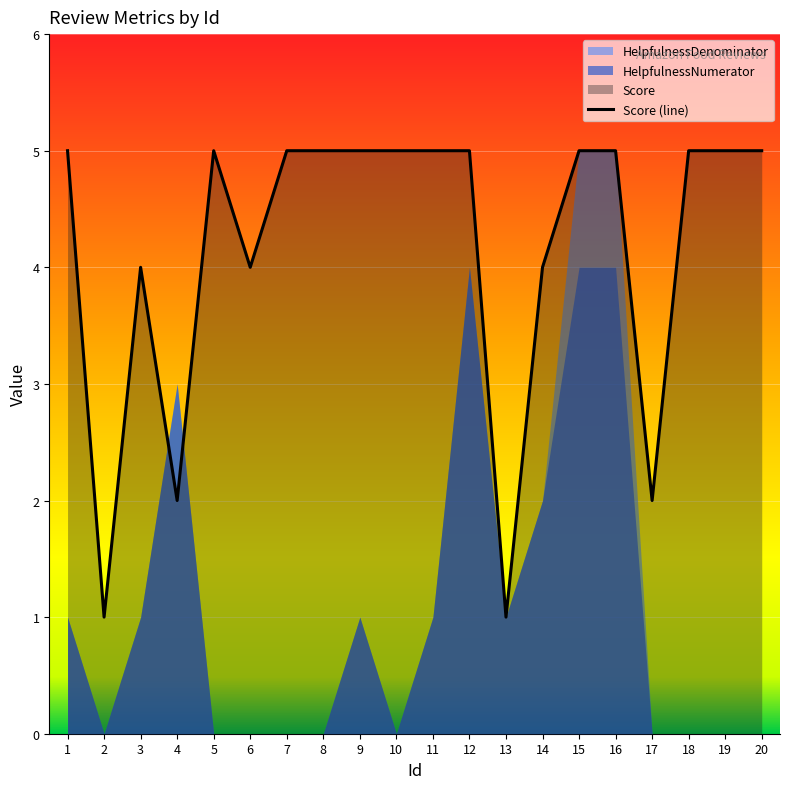

What is the ratio of the value at 10 to the value at 6?

1.2